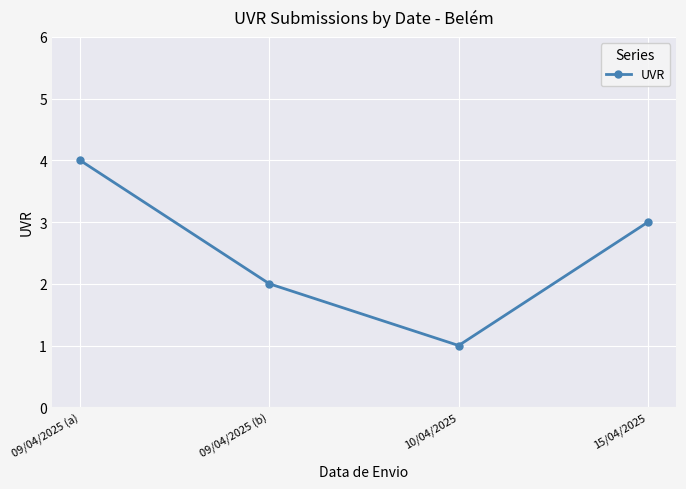

How many data points are less than 3?

2